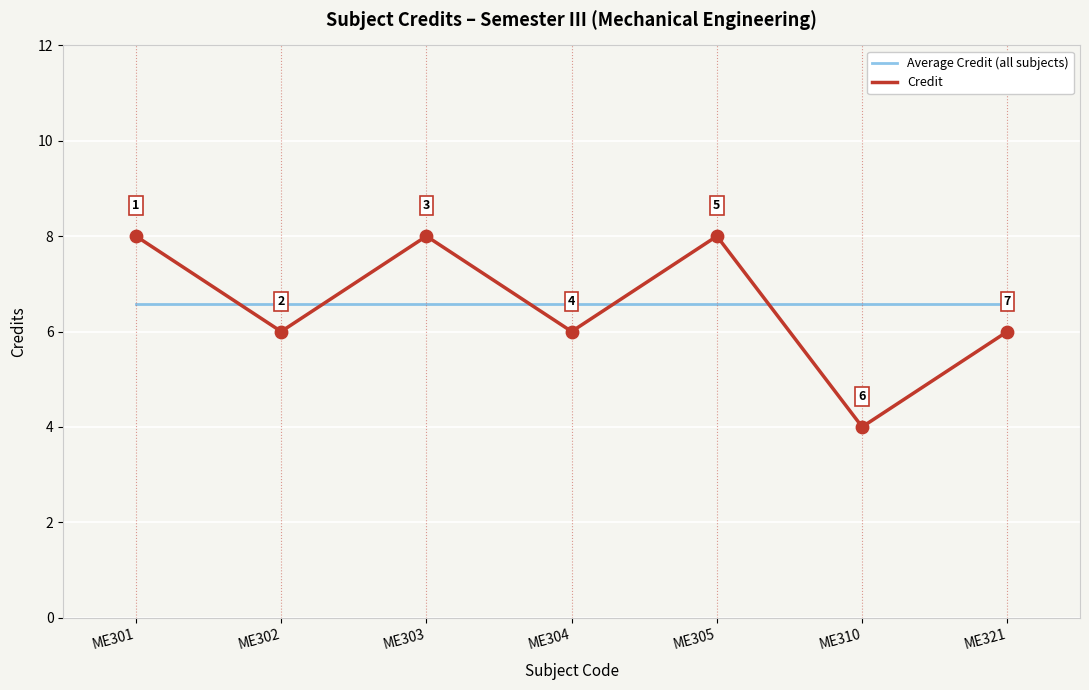

Is the value of Credit at ME310 greater than the value of Average Credit (all subjects) at ME305?

No